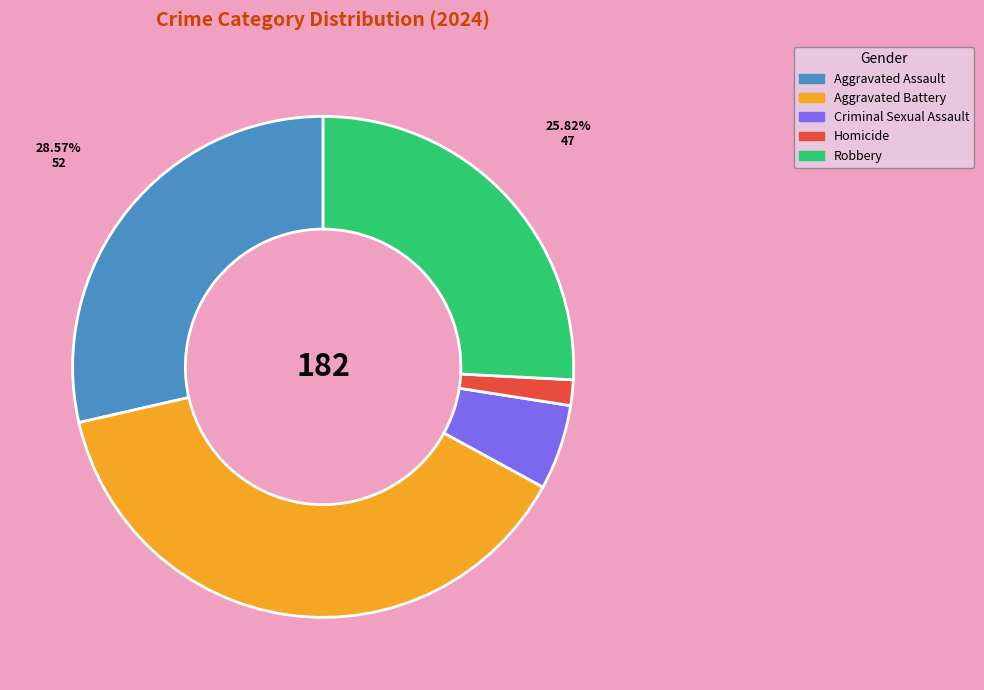

The Aggravated Assault slice represents 29% of the pie. True or false?

True